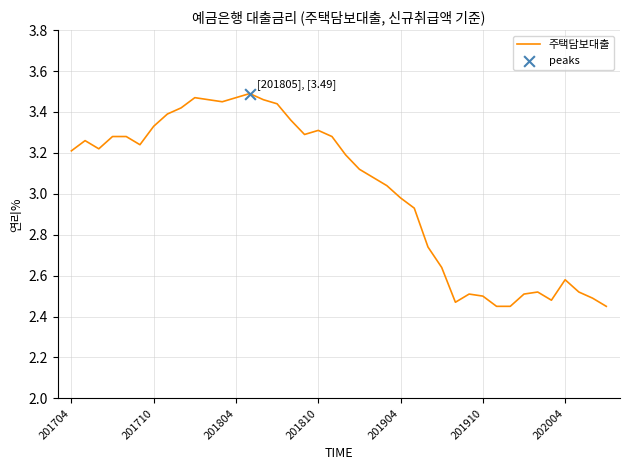

What is the difference between the maximum and minimum values?

1.0